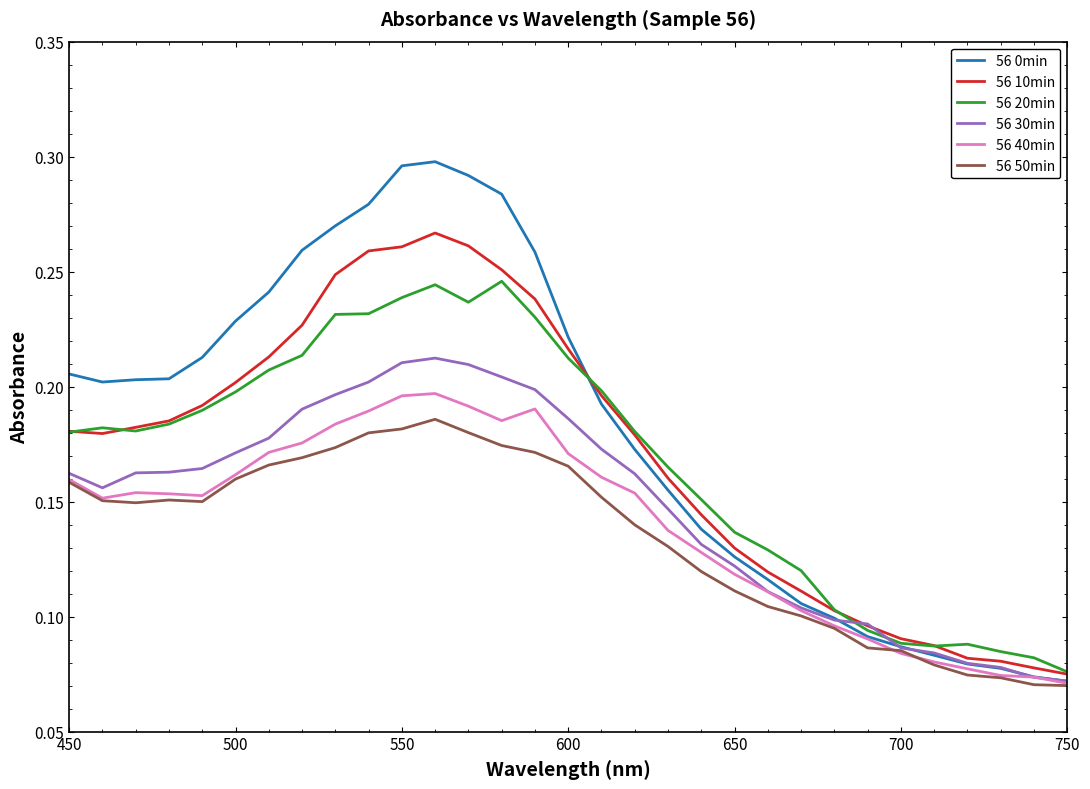

Which series has the largest range (max minus min)?

56 0min